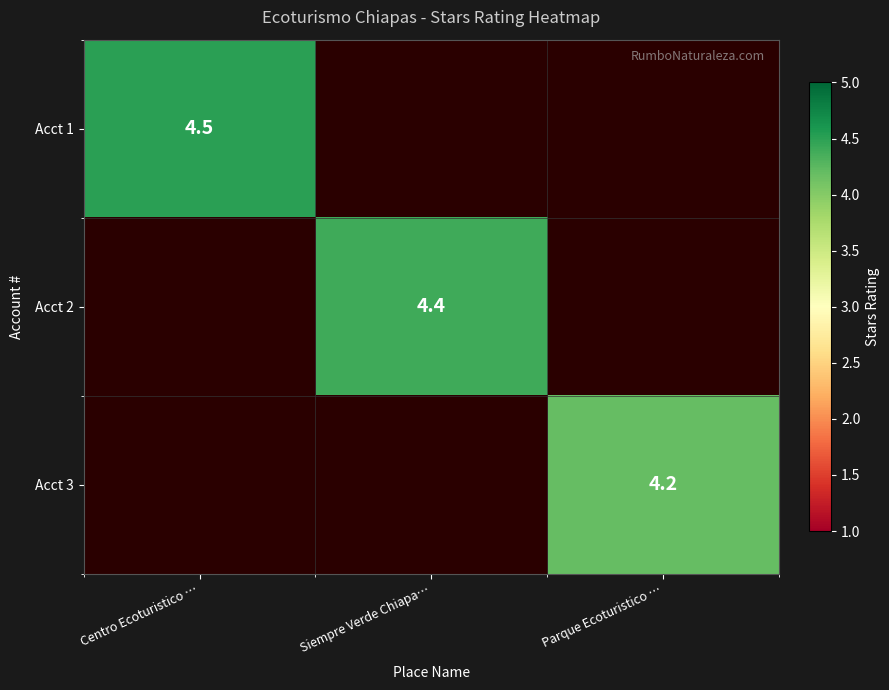

The value of Acct 2 at Siempre Verde Chiapa… is 1.7. True or false?

False